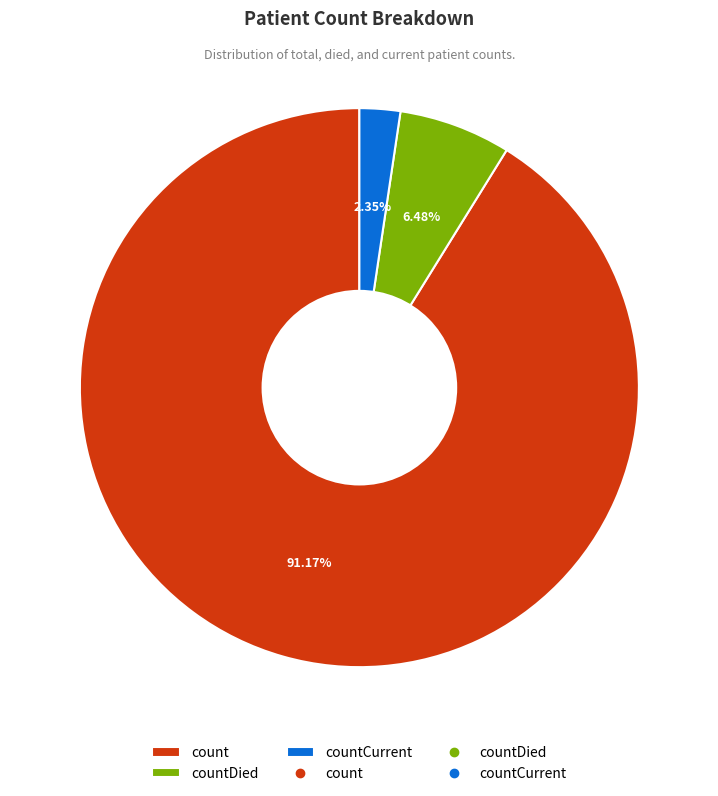

Which has a higher value, countDied or count?

count